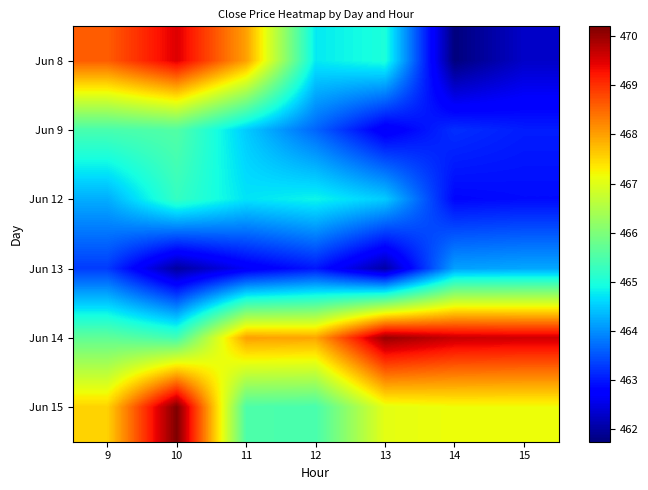

Reading left to right, what are all the values shown in this chart?

Jun 8: 9=468.6	10=469.5	11=468.0	12=464.8	13=465.0	14=461.8	15=462.3
Jun 9: 9=465.5	10=465.5	11=464.5	12=463.6	13=462.6	14=463.2	15=463.0
Jun 12: 9=464.2	10=465.2	11=464.7	12=464.9	13=464.5	14=462.9	15=462.9
Jun 13: 9=463.3	10=462.0	11=462.6	12=463.0	13=462.0	14=464.1	15=464.2
Jun 14: 9=465.7	10=465.4	11=468.0	12=468.0	13=470.0	14=469.6	15=469.6
Jun 15: 9=467.5	10=470.2	11=465.5	12=465.5	13=467.0	14=467.1	15=467.1